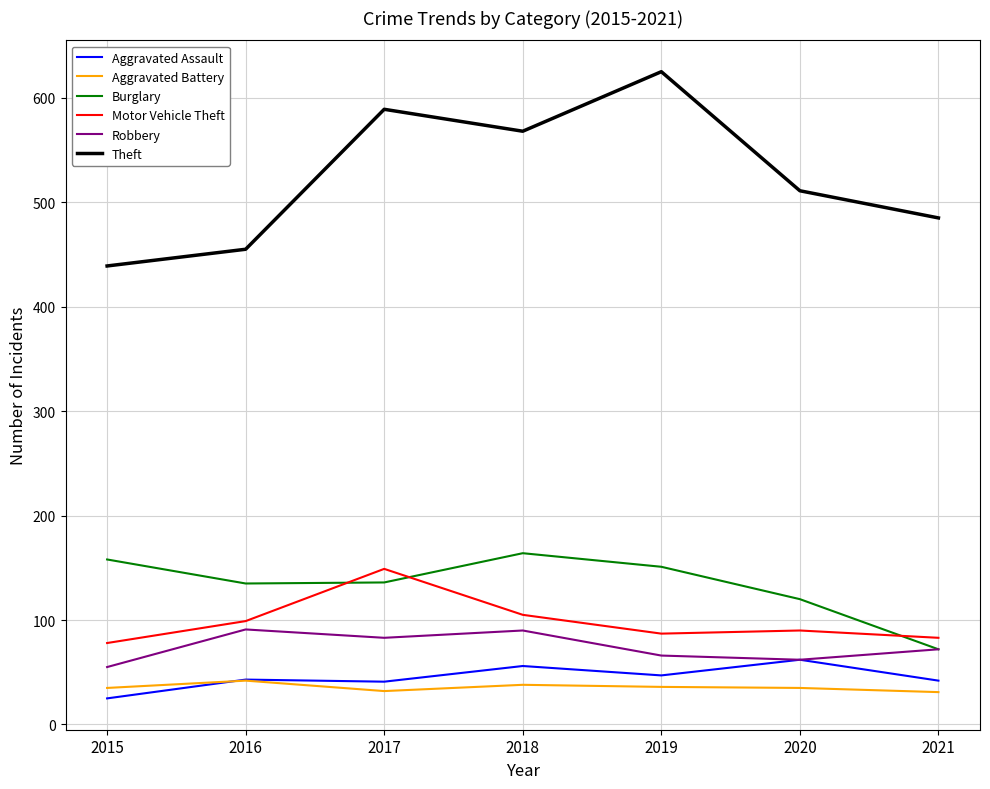

How many interior local peaks does the Robbery series have?

2